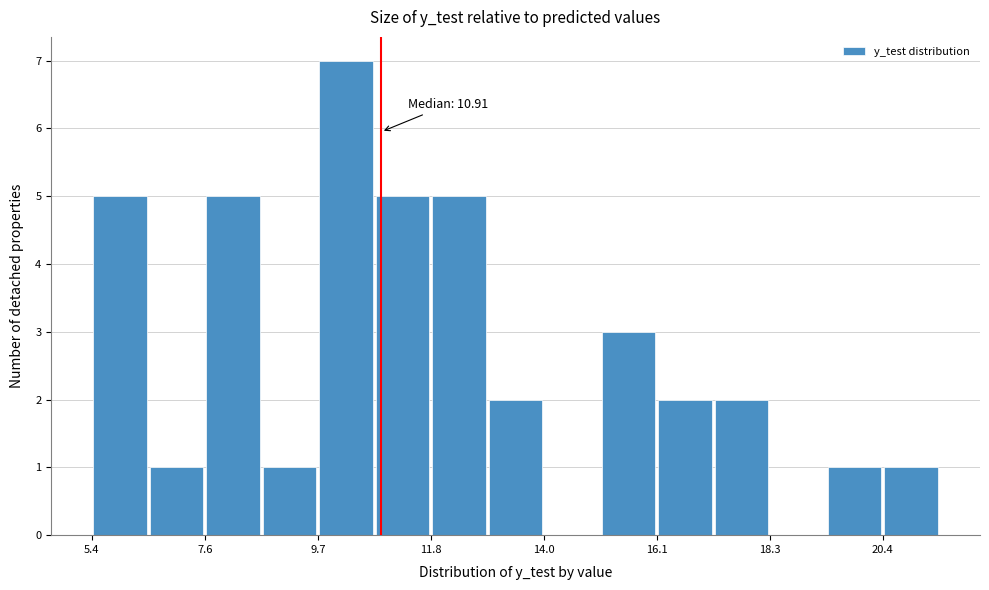

Around what value on the x-axis is the tallest bar? Give the approximate position of its centre, as read against the axis.

10.0